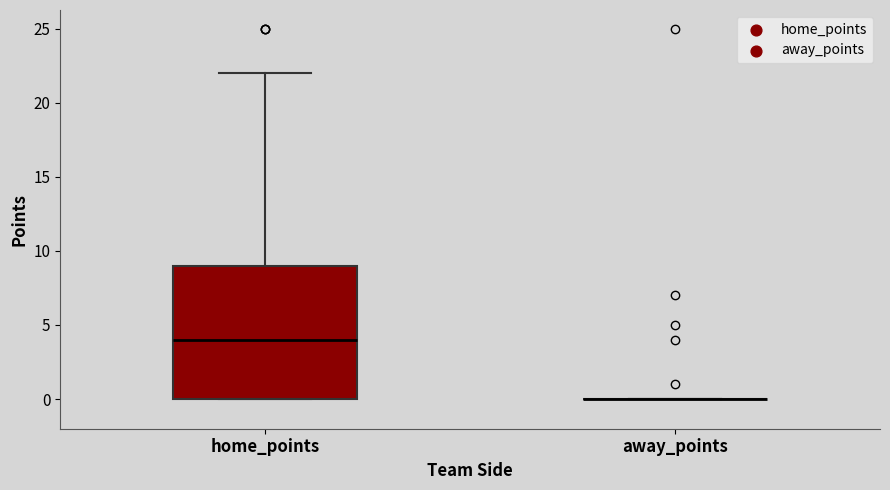

Reading left to right, read every box against the y-axis: the position of its median line, the range the box covers, and the ends of its whiskers. The values are not printed on the chart, so give them approximately, as read against the axis.

home_points: median 4, box 0 to 9, whiskers 0 to 22
away_points: box collapsed to a line at 0, whiskers 0 to 0